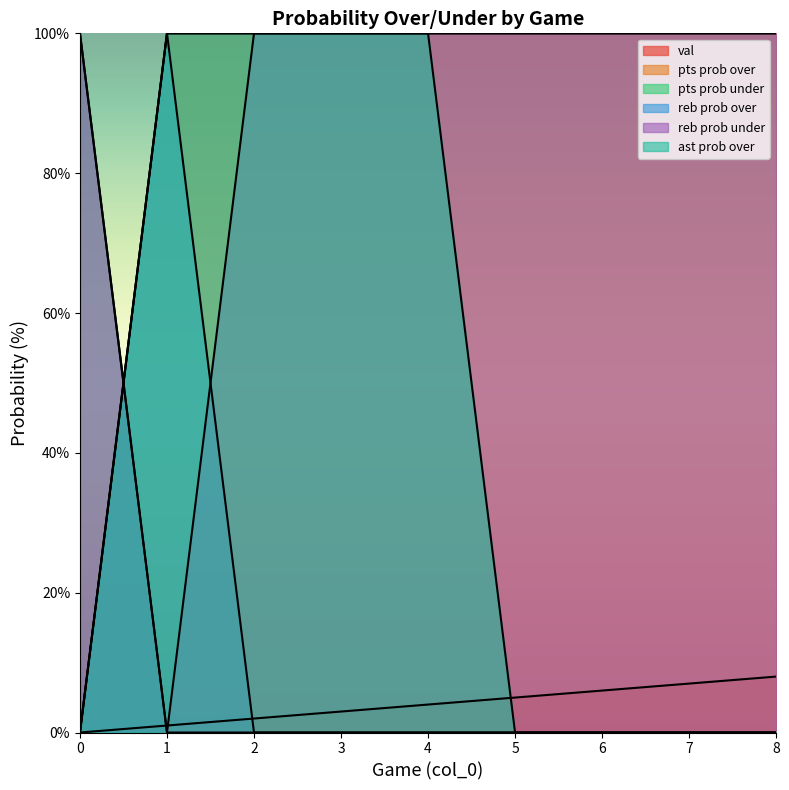

List the labels in order of reb prob under value, largest first.

0, 2, 3, 4, 5, 6, 7, 8, 1